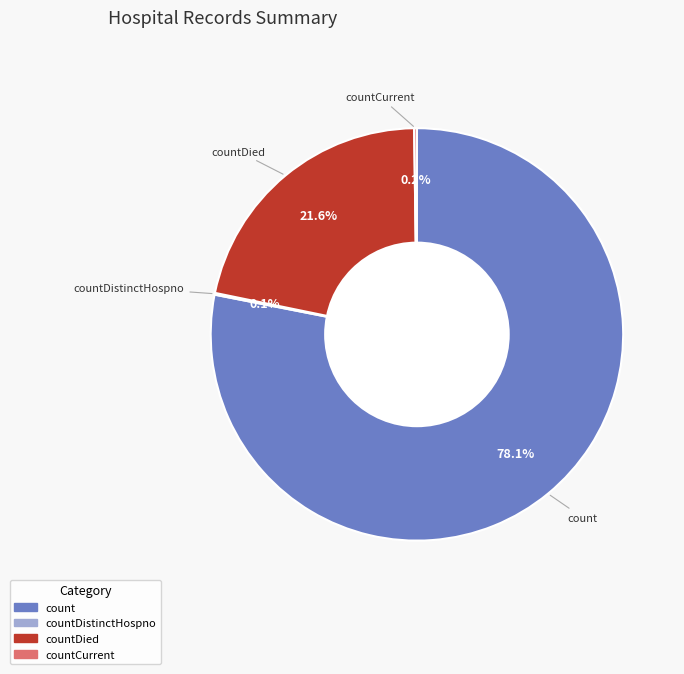

Is there any slice that represents more than half of the pie?

Yes